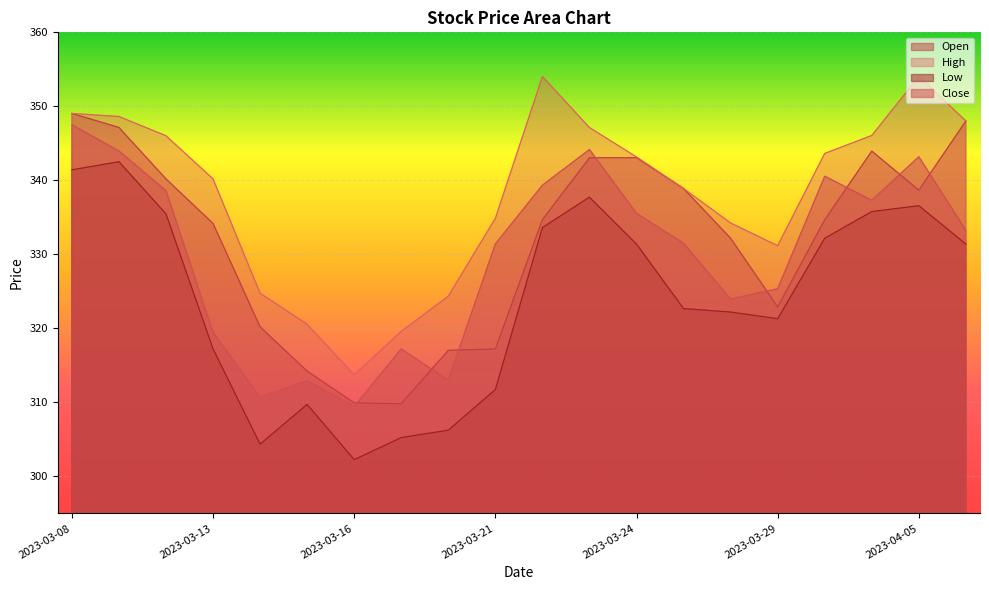

At 2023-03-10, list the series in order from largest to smallest.

High, Open, Close, Low